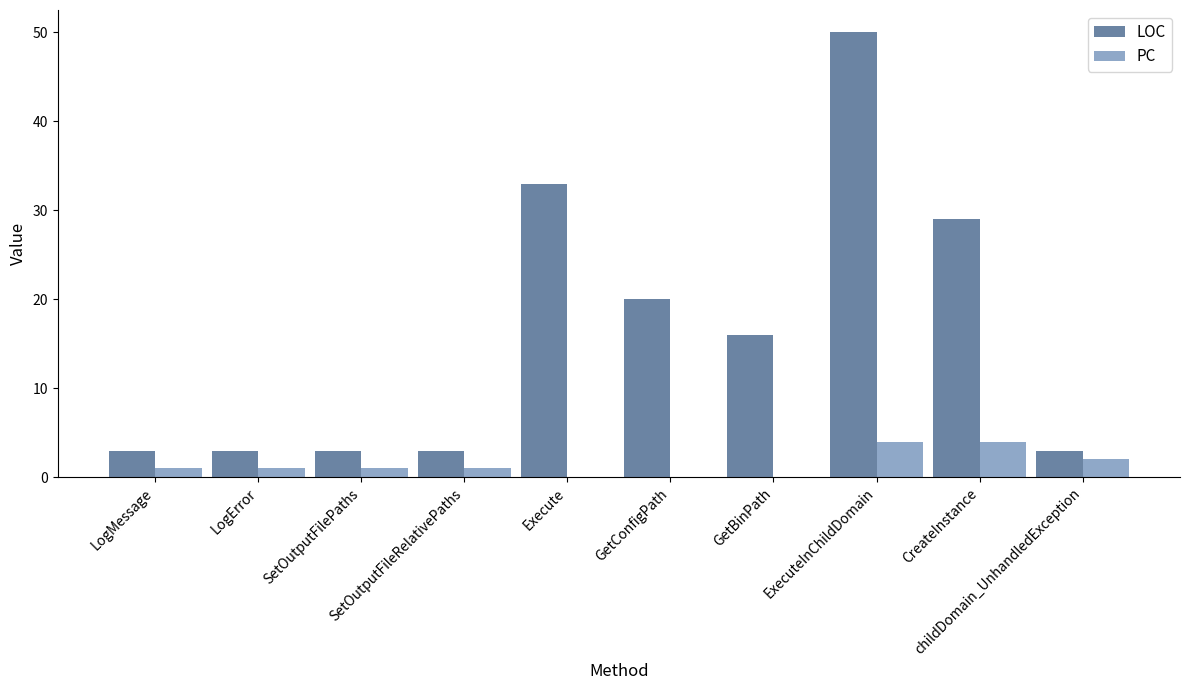

Where does the LOC series first go above 16?

Execute